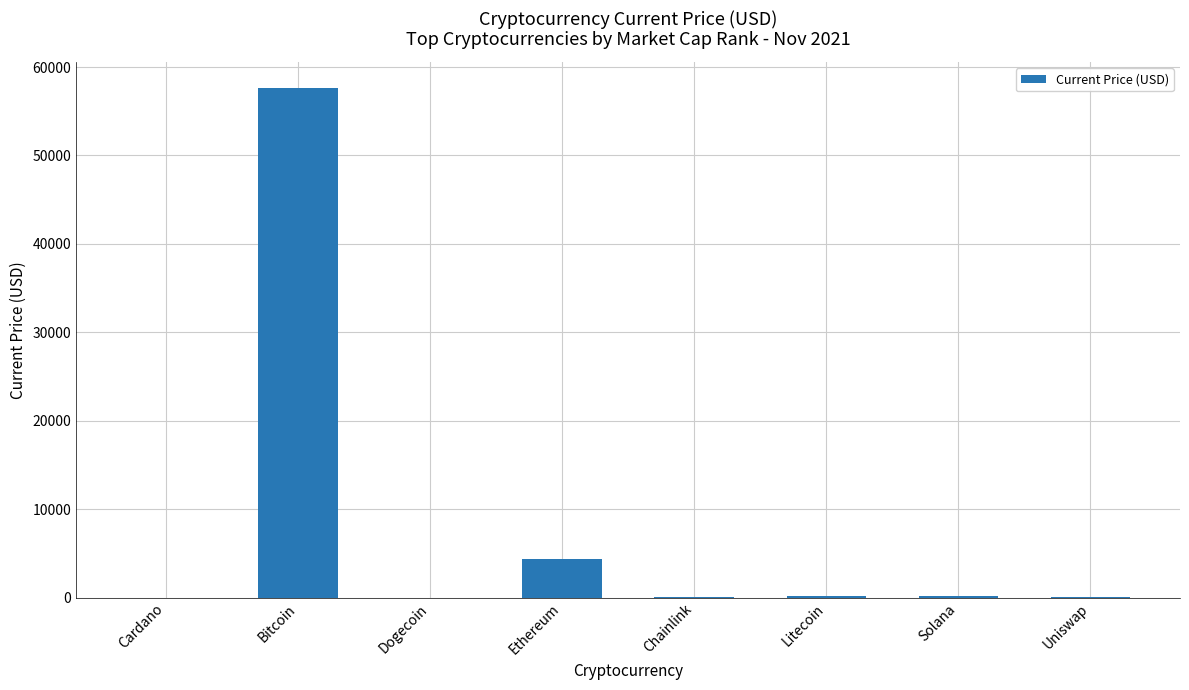

True or false: the data shows 0.2 at Dogecoin.

True